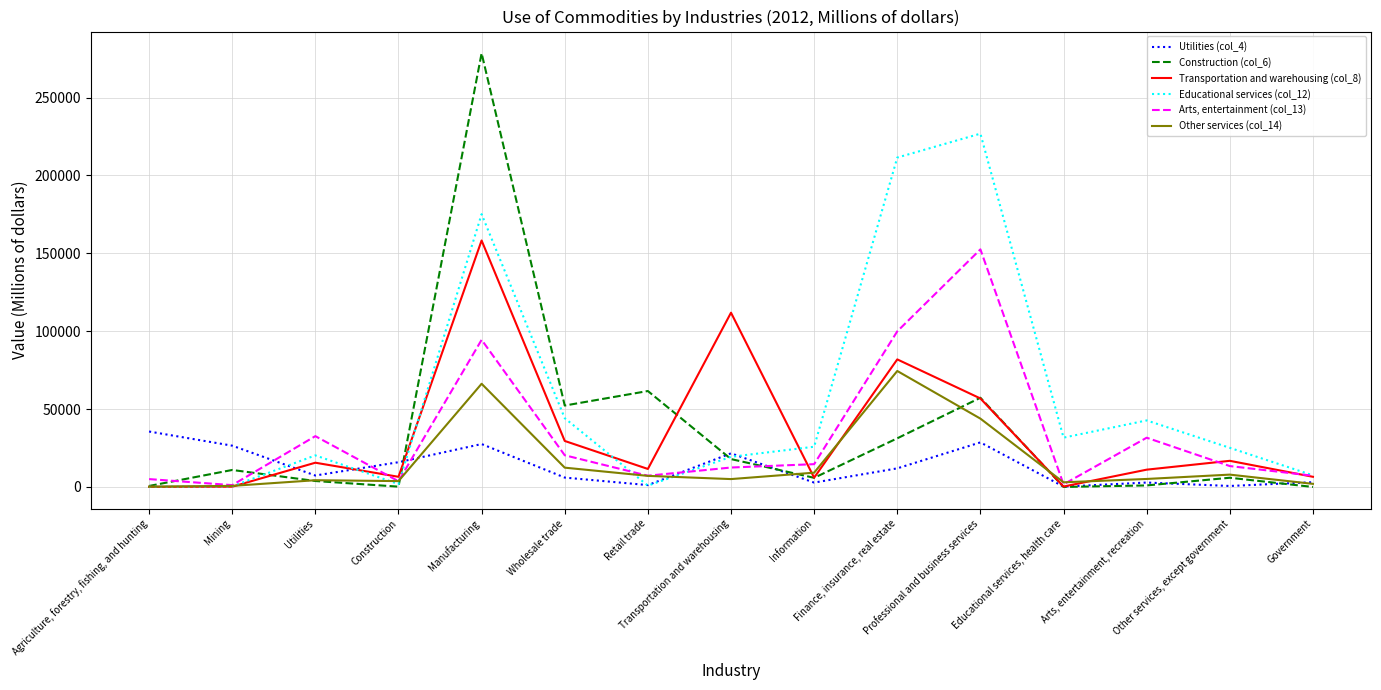

Which series has the largest total across all categories?

Educational services (col_12)